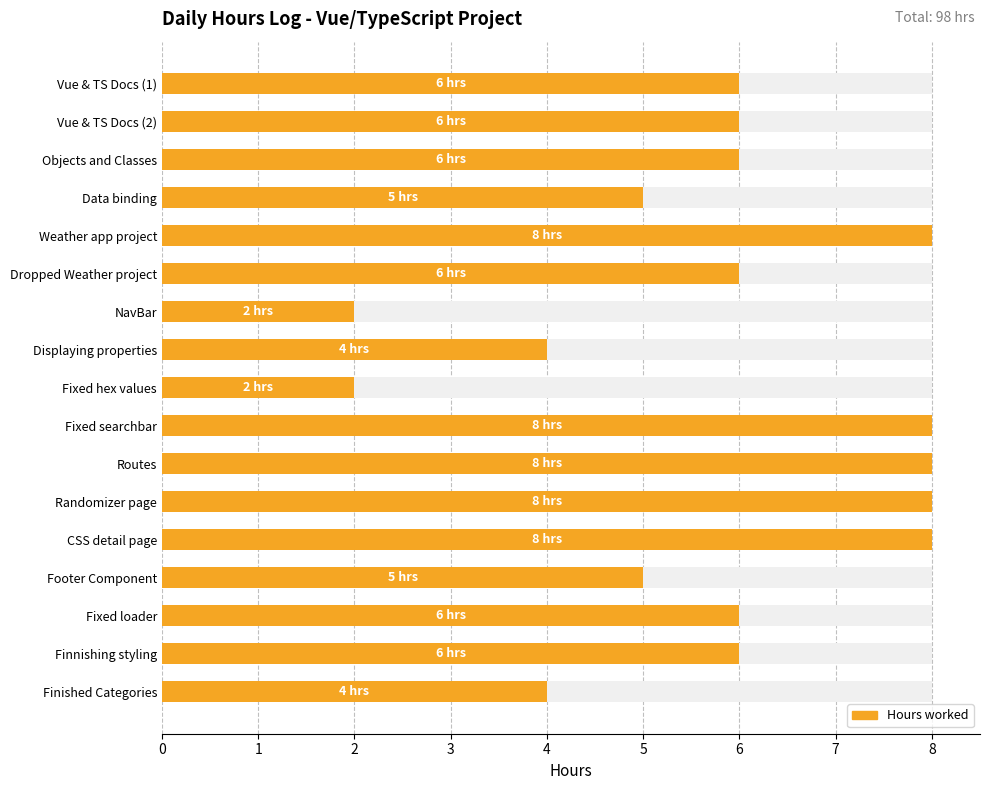

What is the greatest value displayed?

8